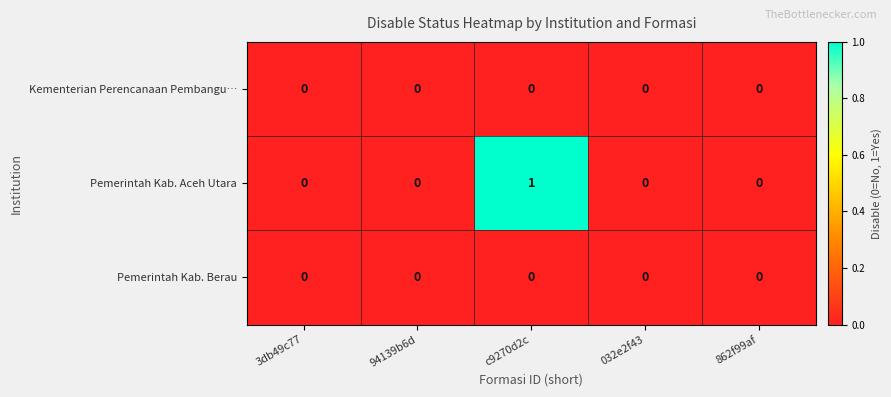

At which category is the sum across all series the highest?

c9270d2c